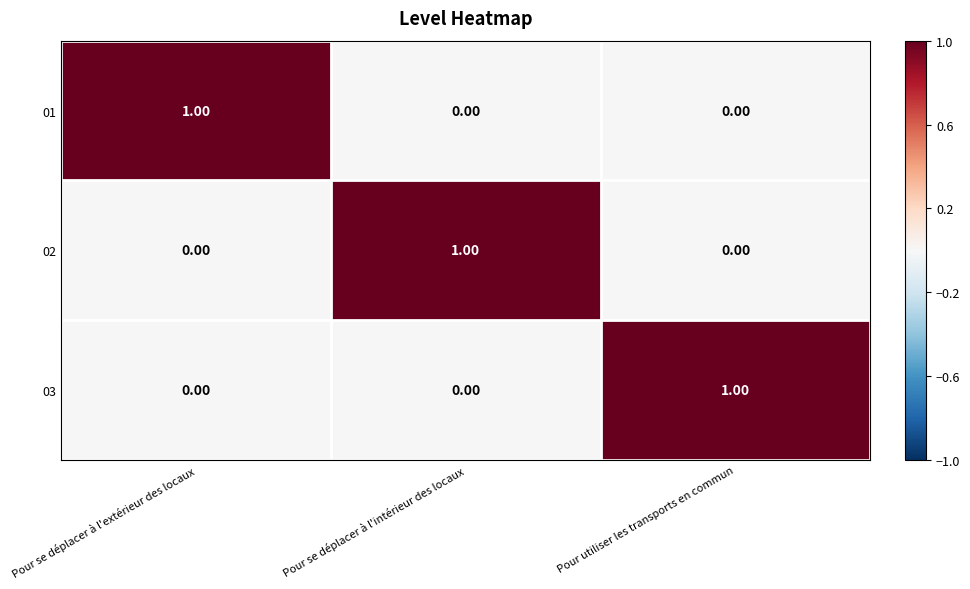

At how many categories does at least one series exceed 0?

3